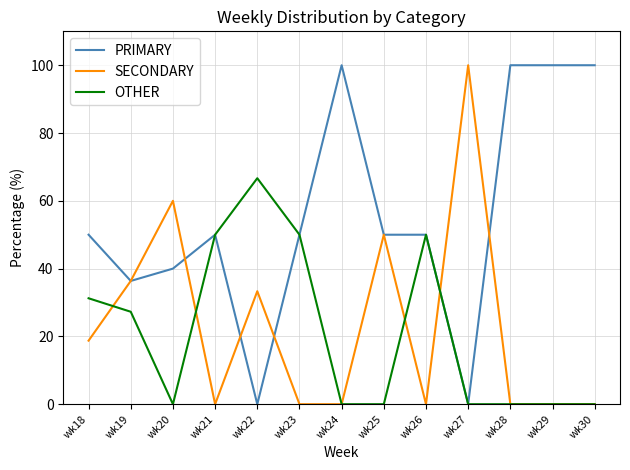

What is the sum of the OTHER values at wk23 and wk22?

116.7